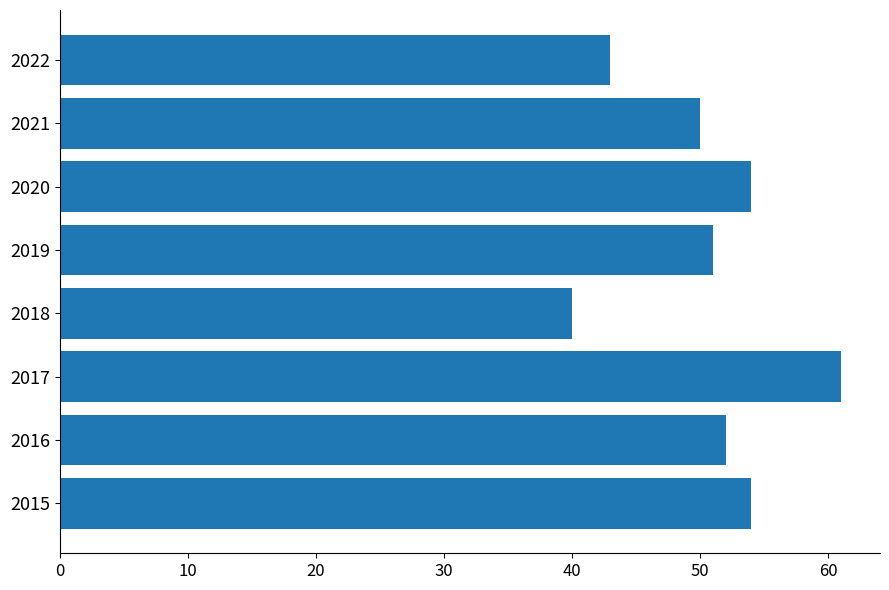

Reading bottom to top, extract all data points from this chart.

2015=54	2016=52	2017=61	2018=40	2019=51	2020=54	2021=50	2022=43